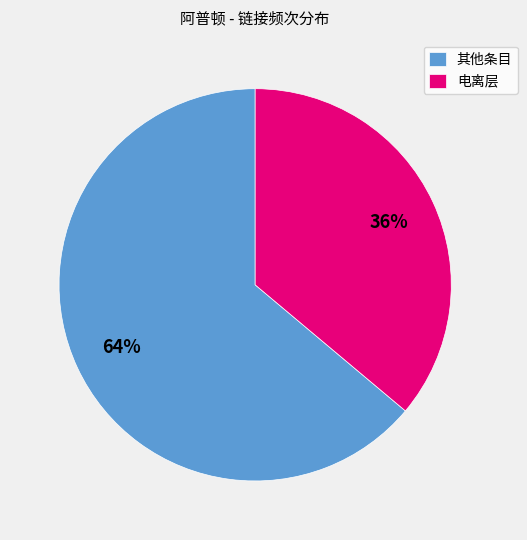

How many slices are in this pie chart?

2